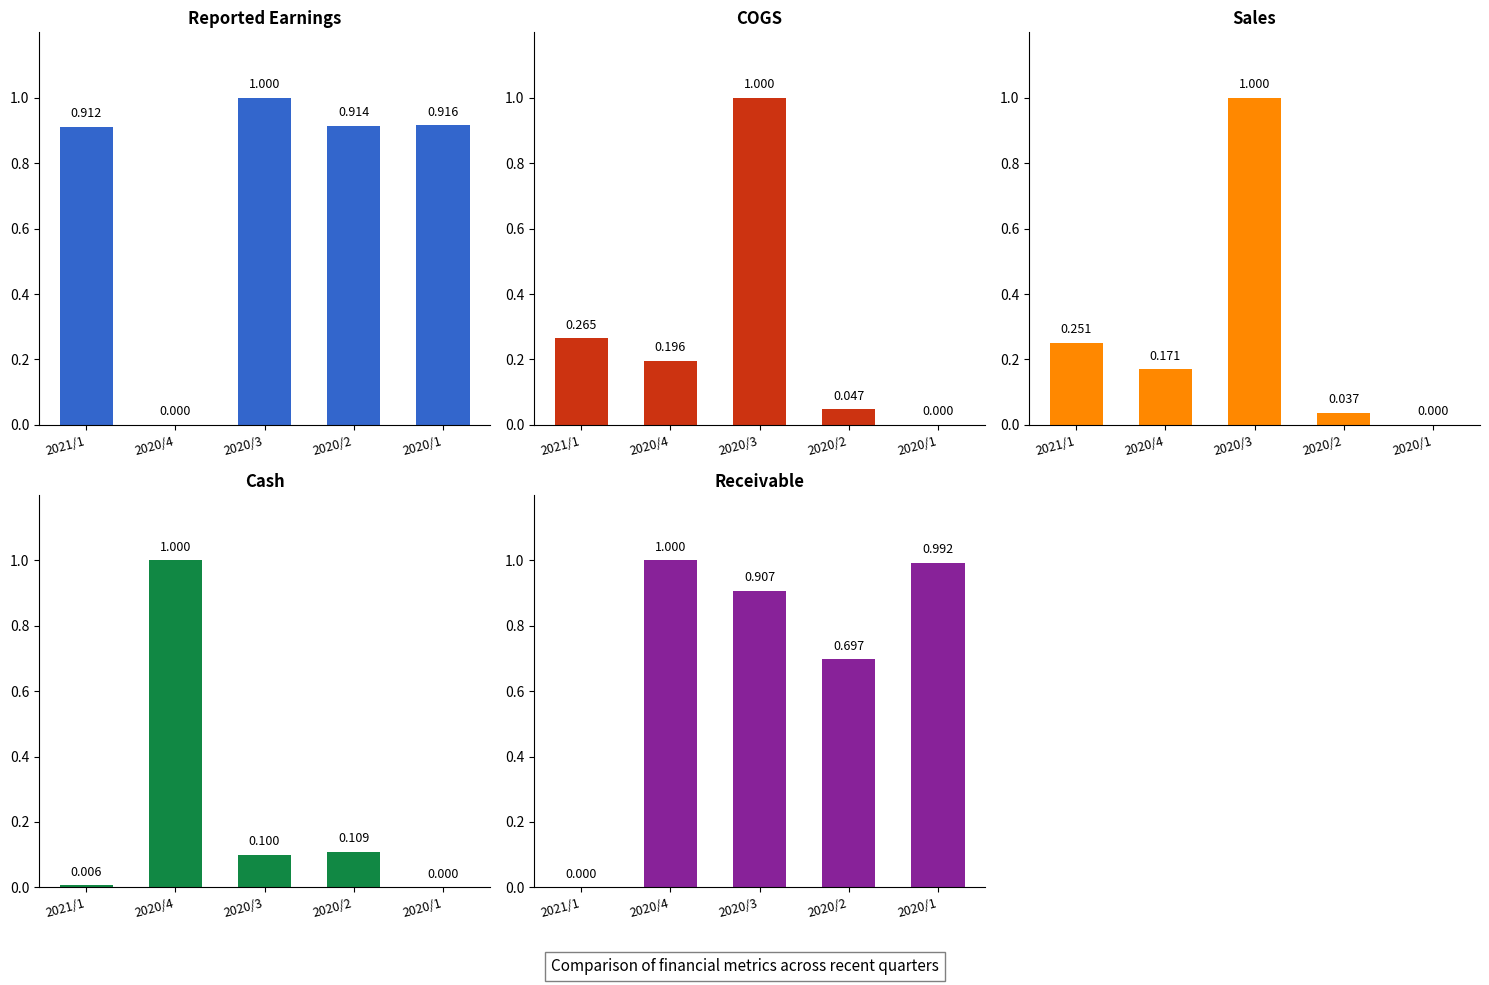

At which category is the sum across all series the highest?

2020/3